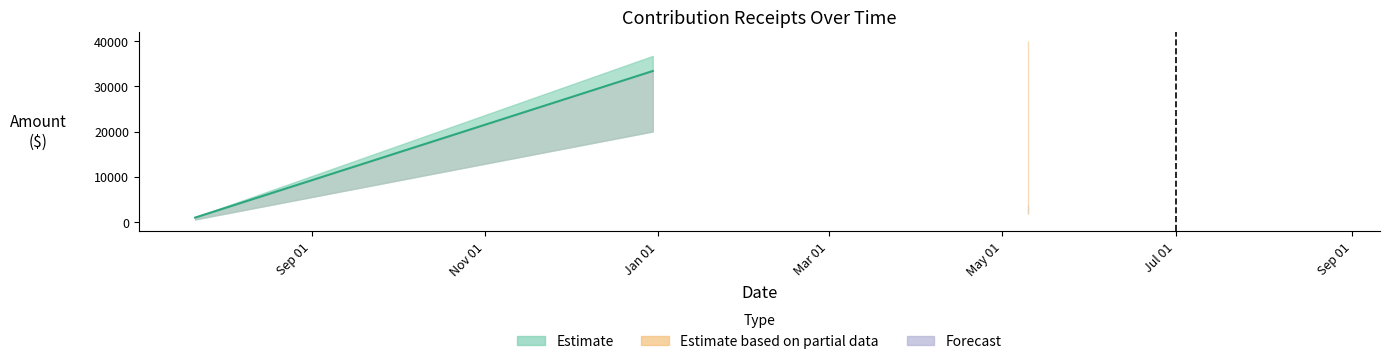

How many lines are shown in the chart?

1